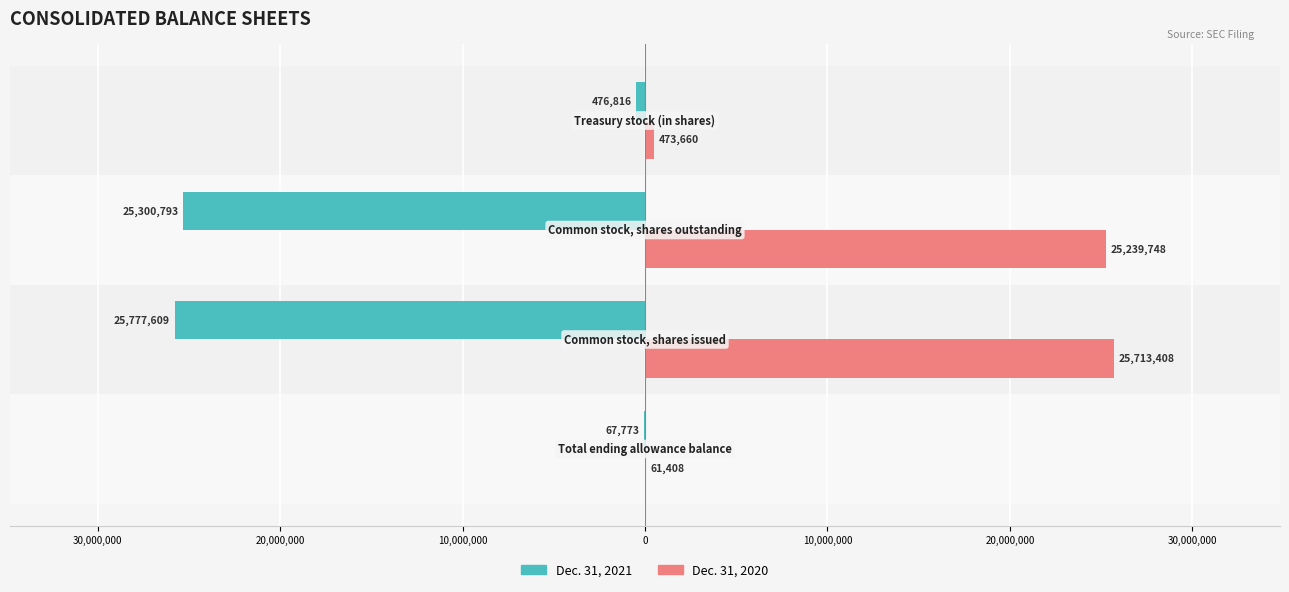

Reading right to left, list all the values displayed in this chart.

Dec. 31, 2021: -476816	-25300793	-25777609	-67773
Dec. 31, 2020: 473660	25239748	25713408	61408